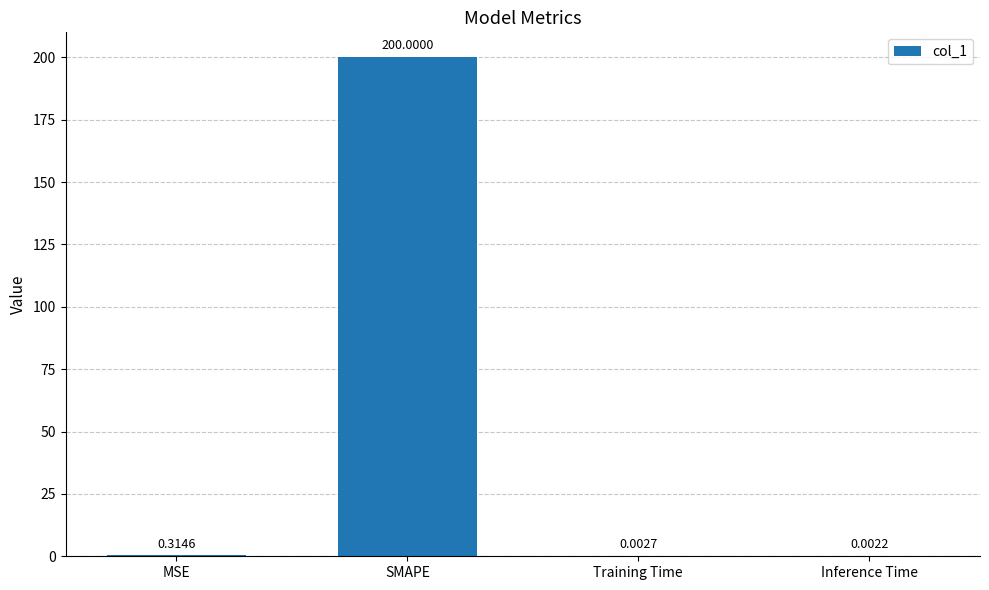

What is the greatest value displayed?

200.0